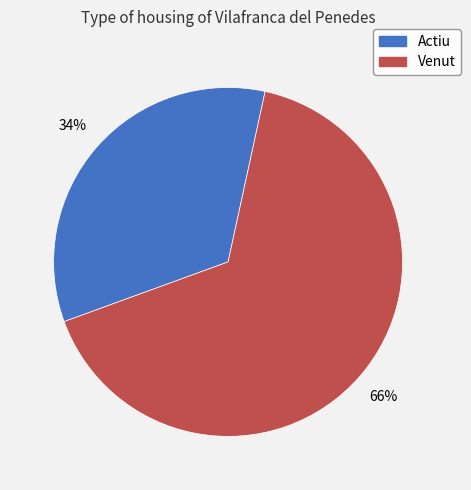

Does Actiu represent more than half of the total?

No